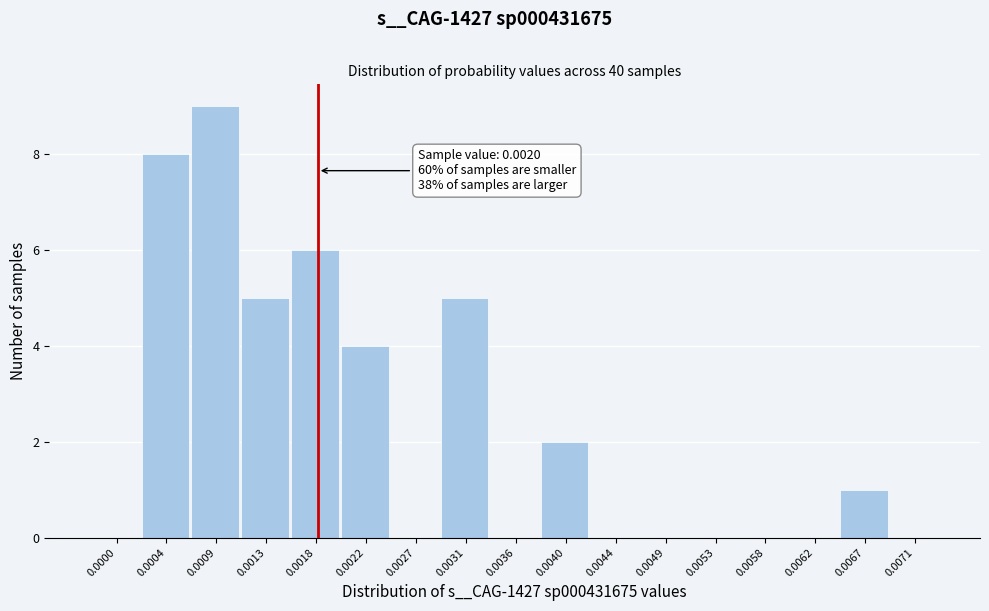

Reading left to right, extract all data points from this chart.

0.0000=0	0.0004=8	0.0009=9	0.0013=5	0.0018=6	0.0022=4	0.0027=0	0.0031=5	0.0036=0	0.0040=2	0.0044=0	0.0049=0	0.0053=0	0.0058=0	0.0062=0	0.0067=1	0.0071=0